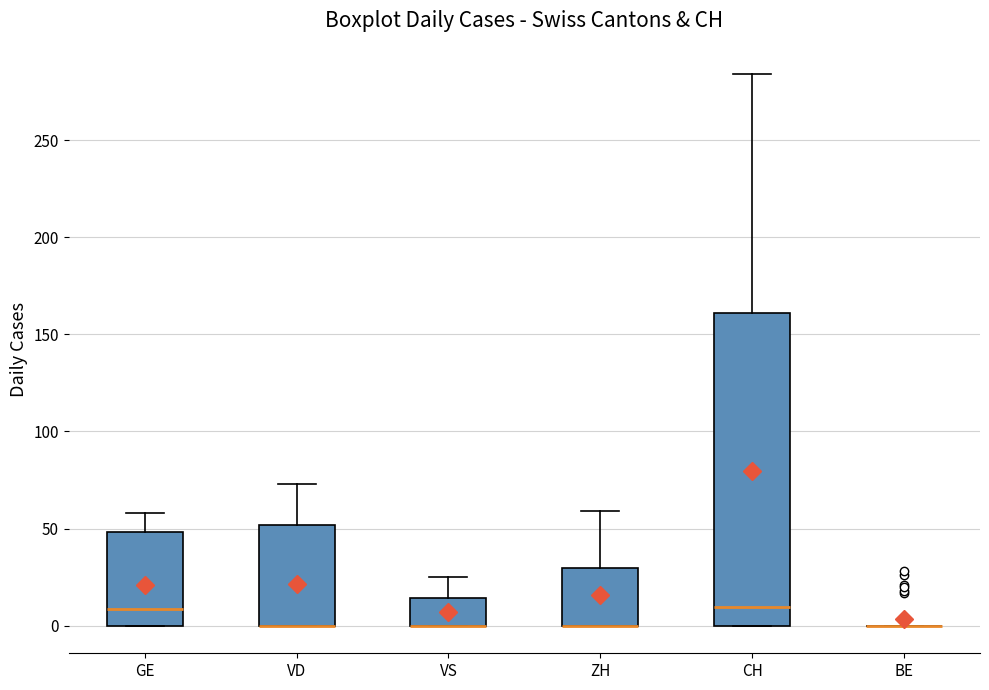

Reading left to right, transcribe this box plot: for each box, give where its median line is, the range the box spans, and where its two whiskers end, as read against the y-axis. The values are not printed on the chart, so give them approximately, as read against the axis.

GE: median 10, box 0 to 50, whiskers 0 to 60
VD: median 0 (drawn on the box's lower edge), box 0 to 50, whiskers 0 to 75
VS: median 0 (drawn on the box's lower edge), box 0 to 15, whiskers 0 to 25
ZH: median 0 (drawn on the box's lower edge), box 0 to 30, whiskers 0 to 60
CH: median 10, box 0 to 160, whiskers 0 to 285
BE: box collapsed to a line at 0, whiskers 0 to 0